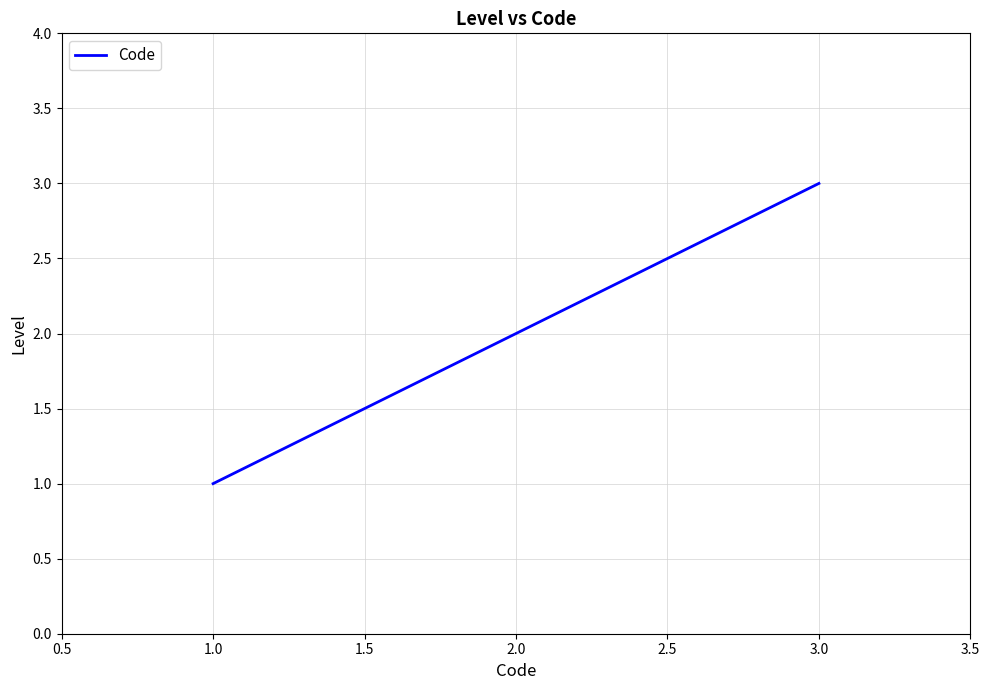

Count the values in the range 1 to 3.

3